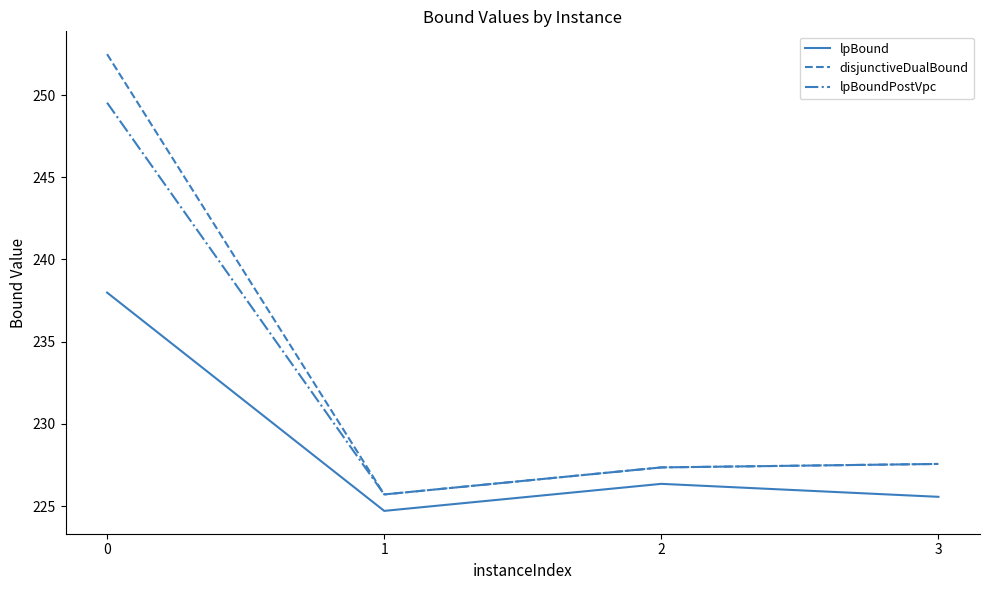

List the series in order of their overall mean, highest first.

disjunctiveDualBound, lpBoundPostVpc, lpBound